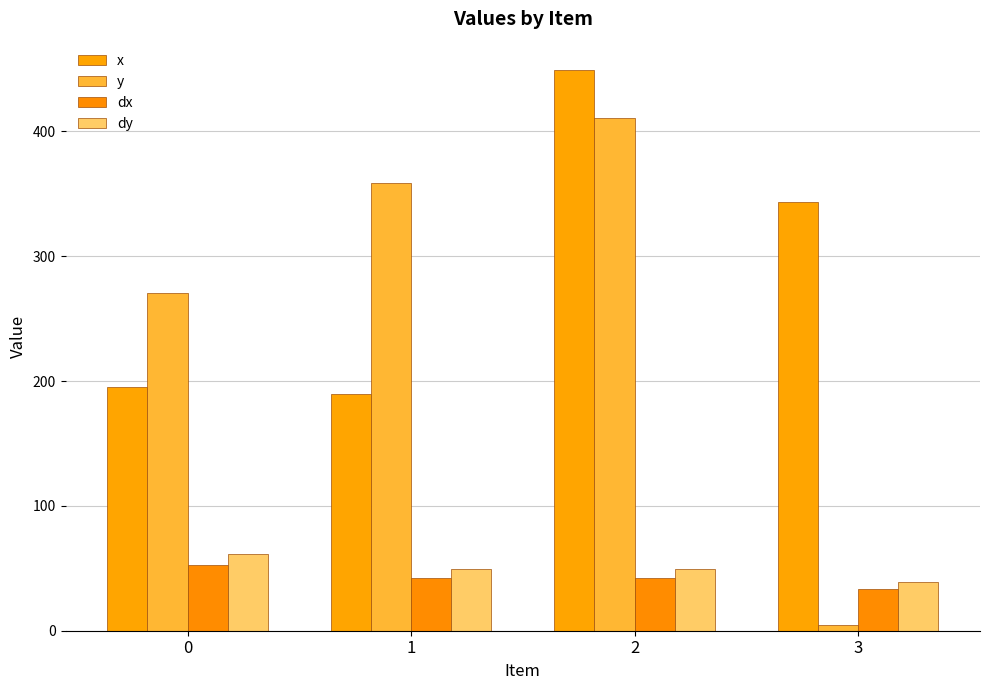

How many data points in y are less than 358?

2